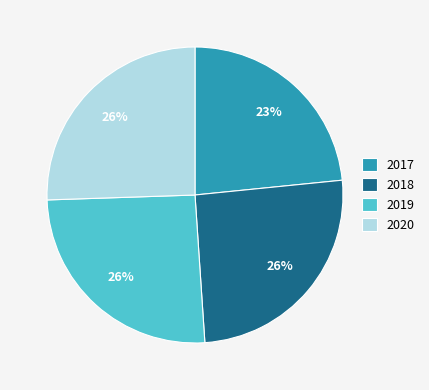

To the nearest percent, what is the combined percentage of 2017 and 2020?

49%